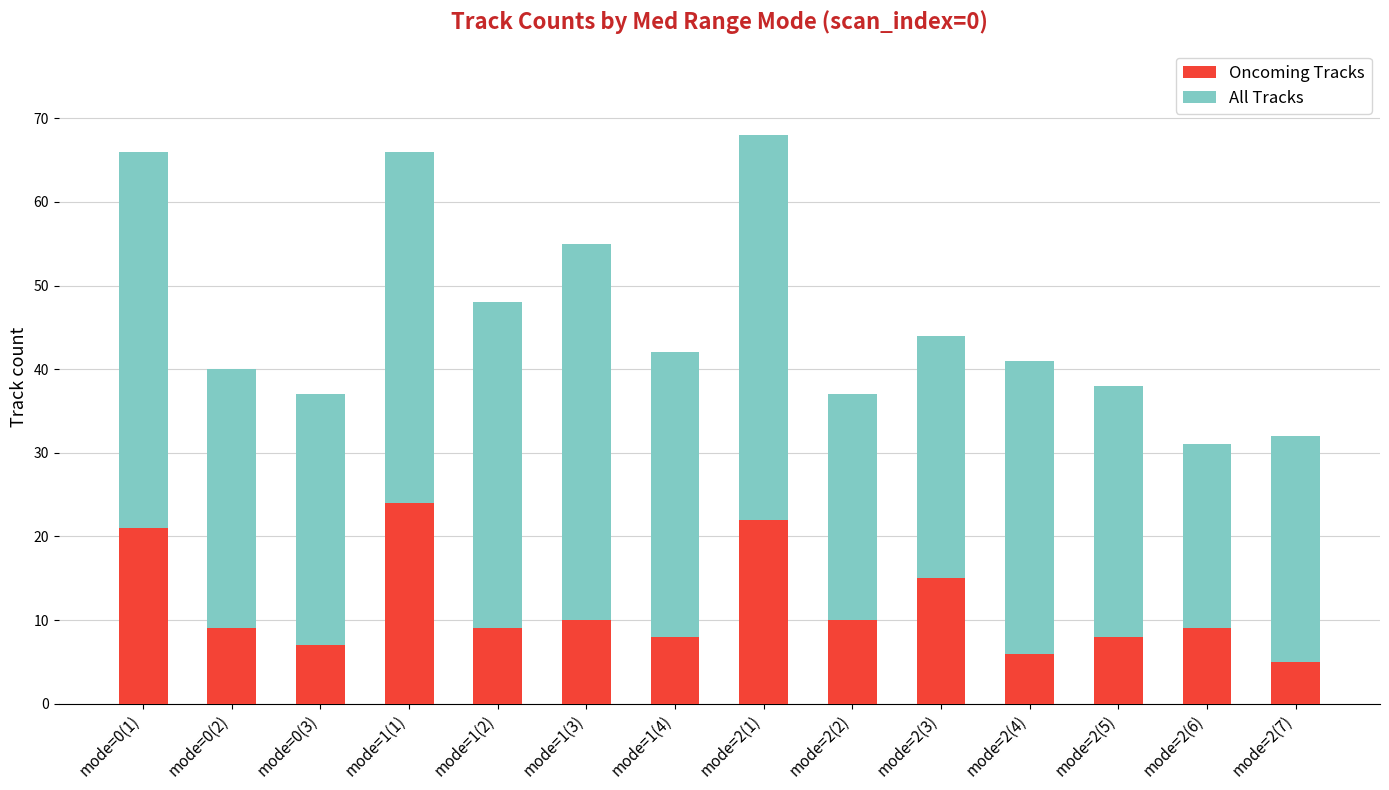

The value of Oncoming Tracks at mode=1(1) is 7. True or false?

False